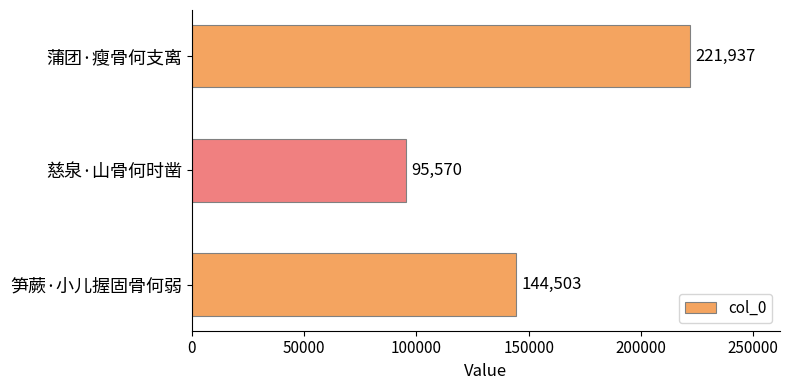

Reading top to bottom, list all the values displayed in this chart.

蒲团·瘦骨何支离=221937	慈泉·山骨何时凿=95570	笋蕨·小儿握固骨何弱=144503